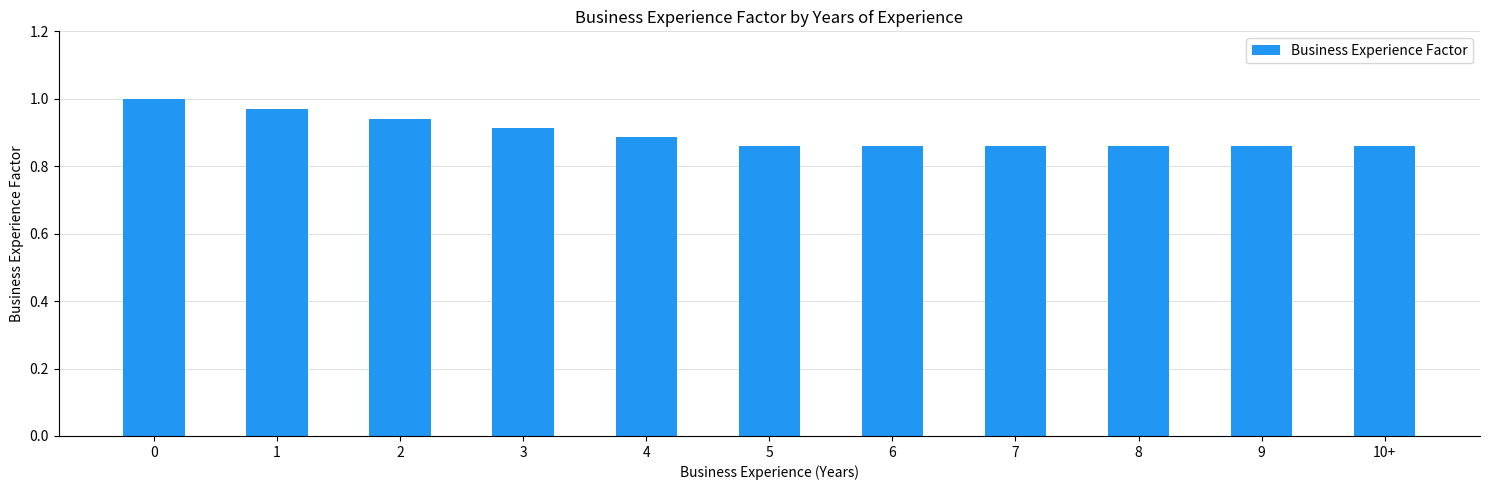

What is the sum of the values at 3 and 2?

1.9